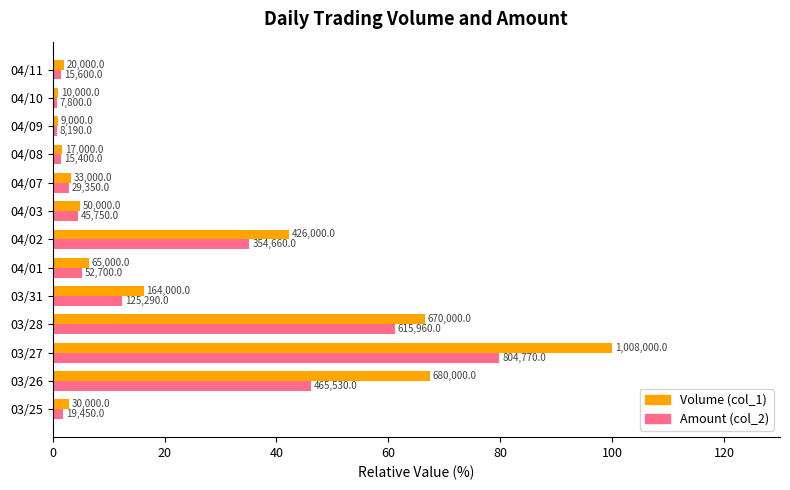

What are all the series names shown in the legend?

Volume (col_1), Amount (col_2)